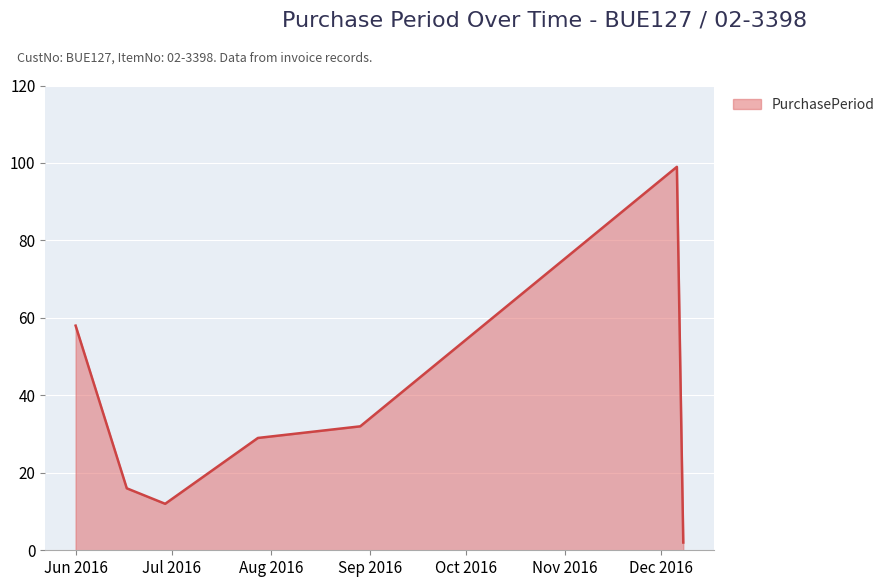

Count the number of data series in this chart.

1